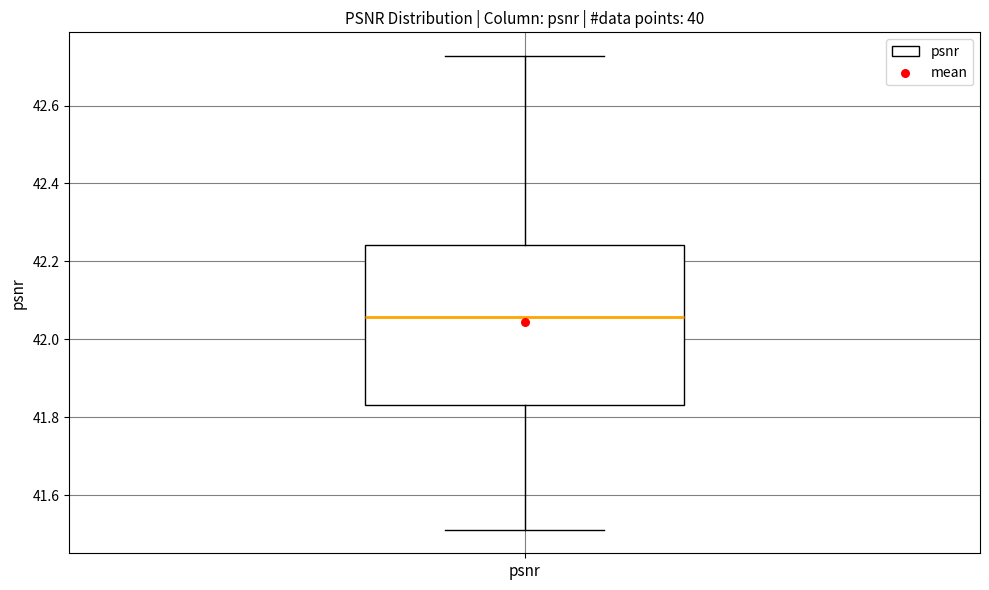

Where does the lower whisker of the box for psnr end on the y-axis? The values are not printed on the chart, so give them approximately, as read against the axis.

41.52